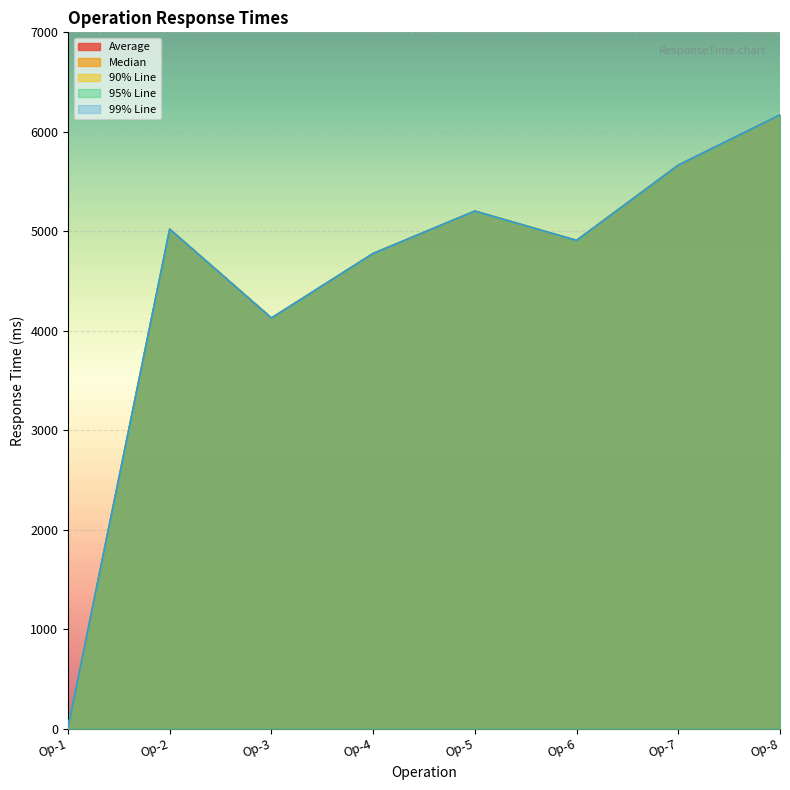

Reading right to left, transcribe all the data shown in this chart.

Average: 6170	5665	4908	5203	4777	4128	5021	11
Median: 6170	5665	4908	5203	4777	4128	5021	11
90% Line: 6170	5665	4908	5203	4777	4128	5021	11
95% Line: 6170	5665	4908	5203	4777	4128	5021	11
99% Line: 6170	5665	4908	5203	4777	4128	5021	11